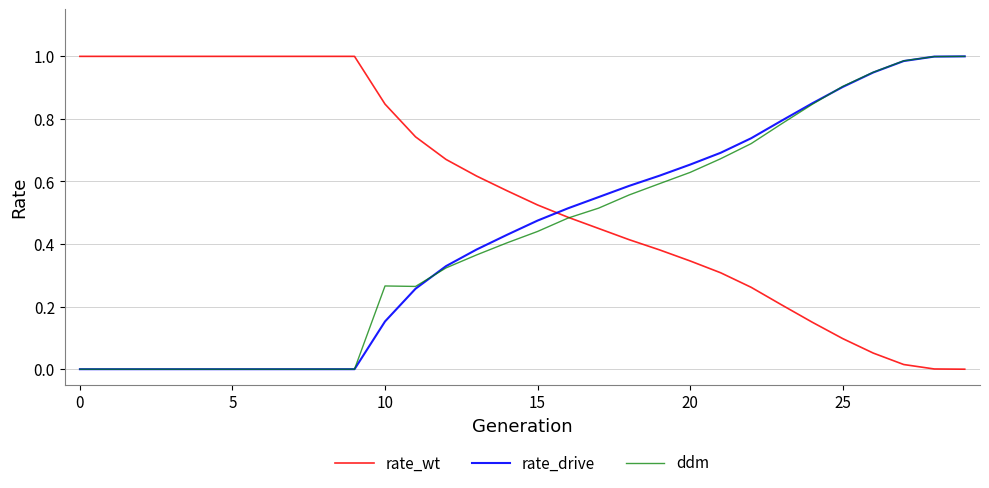

After their last crossing, which series has the higher values: rate_drive or rate_wt?

rate_drive